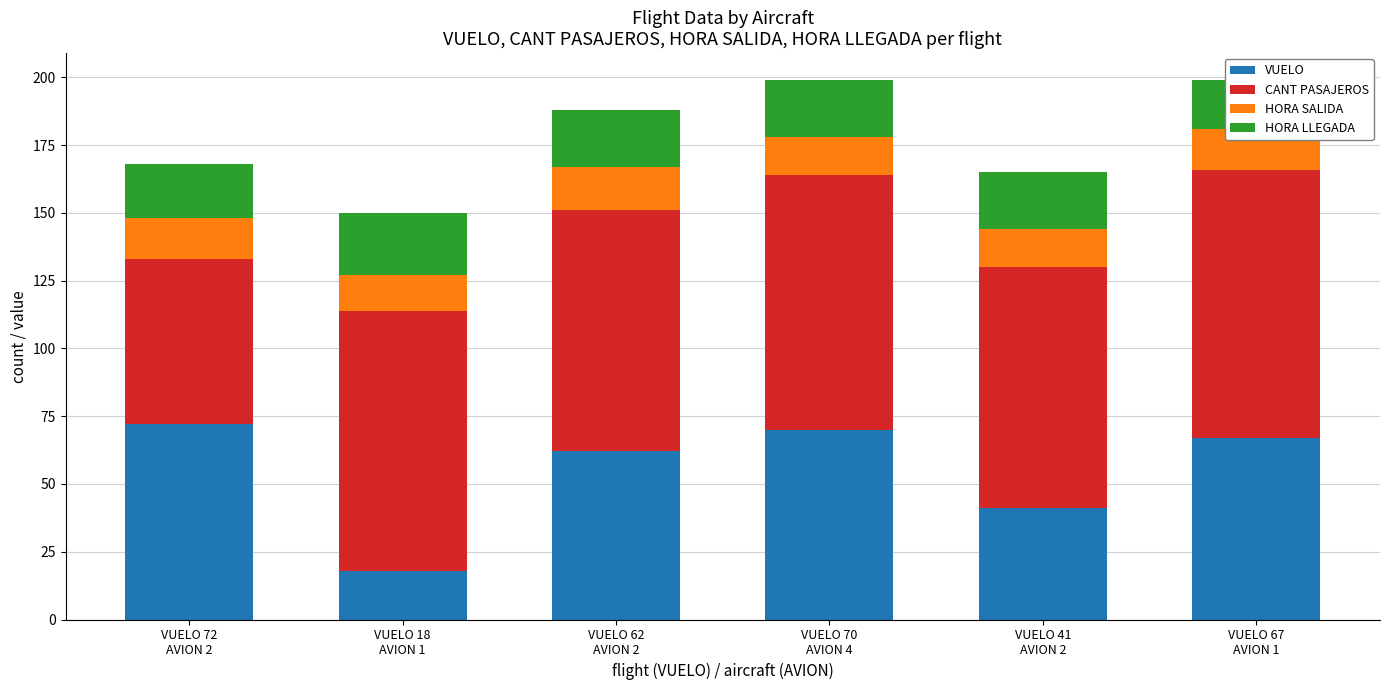

Reading left to right, what are all the values shown in this chart?

VUELO: 72	18	62	70	41	67
CANT PASAJEROS: 61	96	89	94	89	99
HORA SALIDA: 15	13	16	14	14	15
HORA LLEGADA: 20	23	21	21	21	18